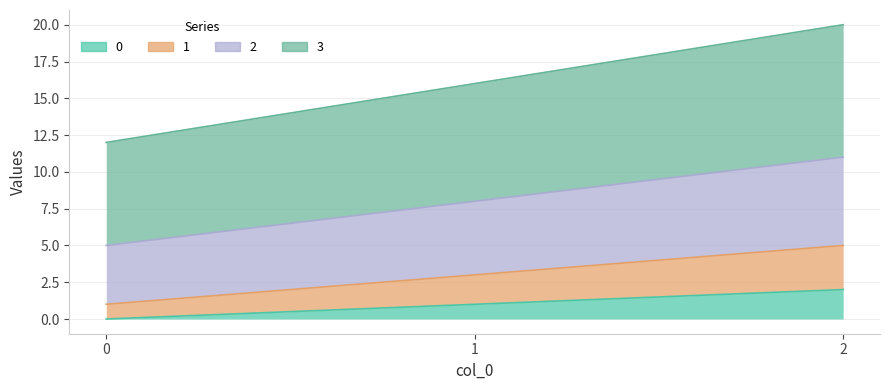

What is the average value of the 1 series?

3